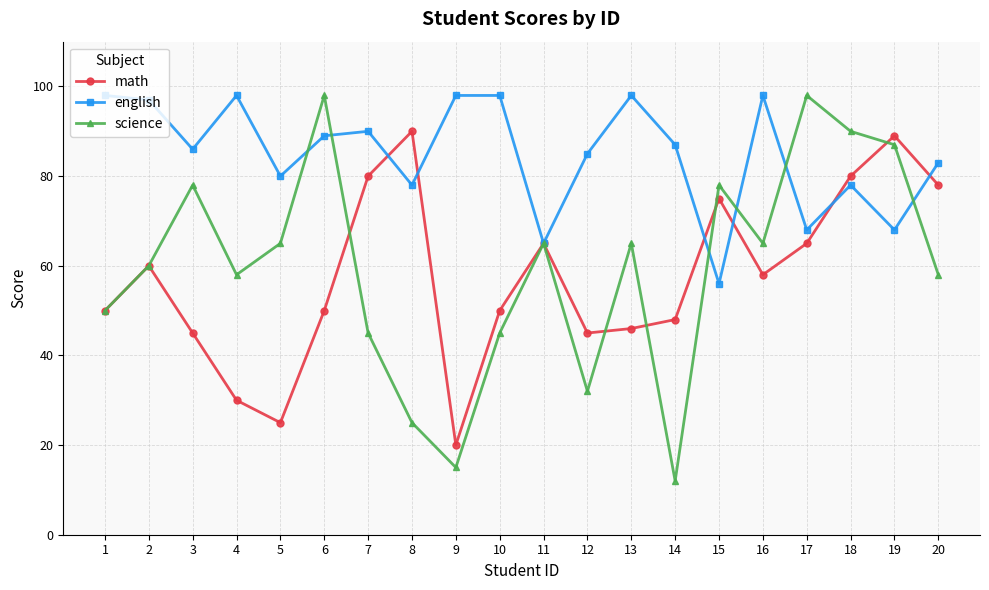

What is the difference between the maximum and minimum values in the math series?

70